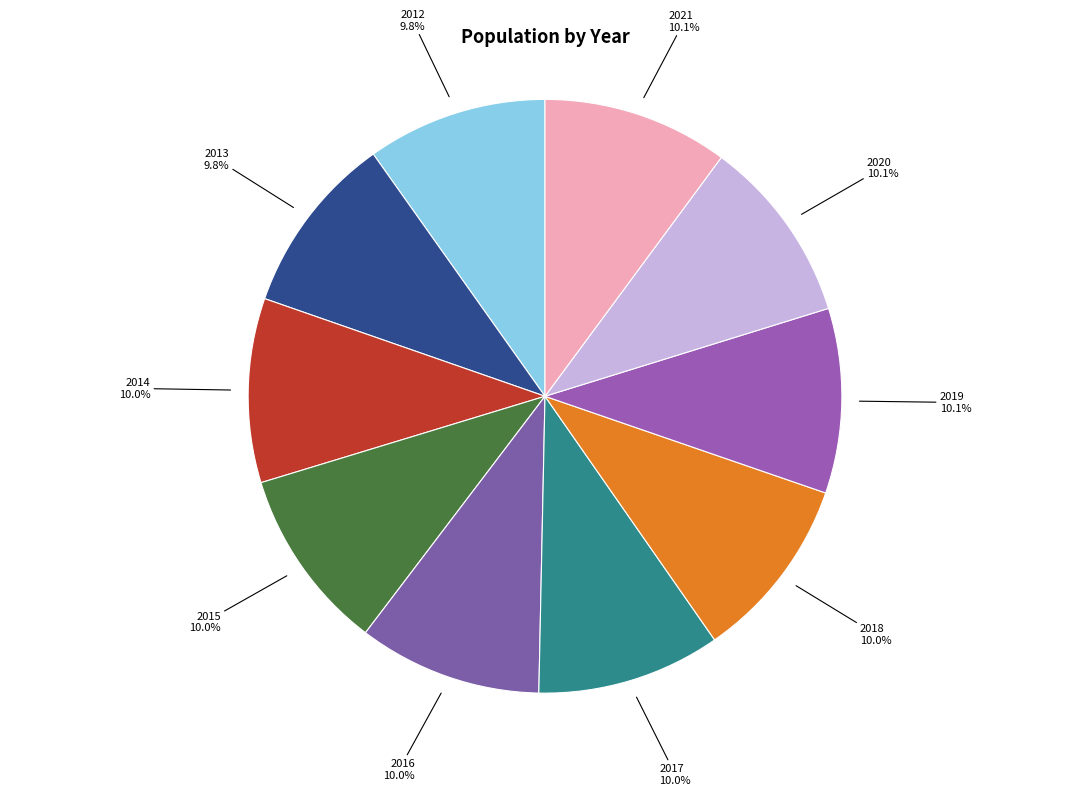

Is it true that 2019 is 10% of the pie?

True